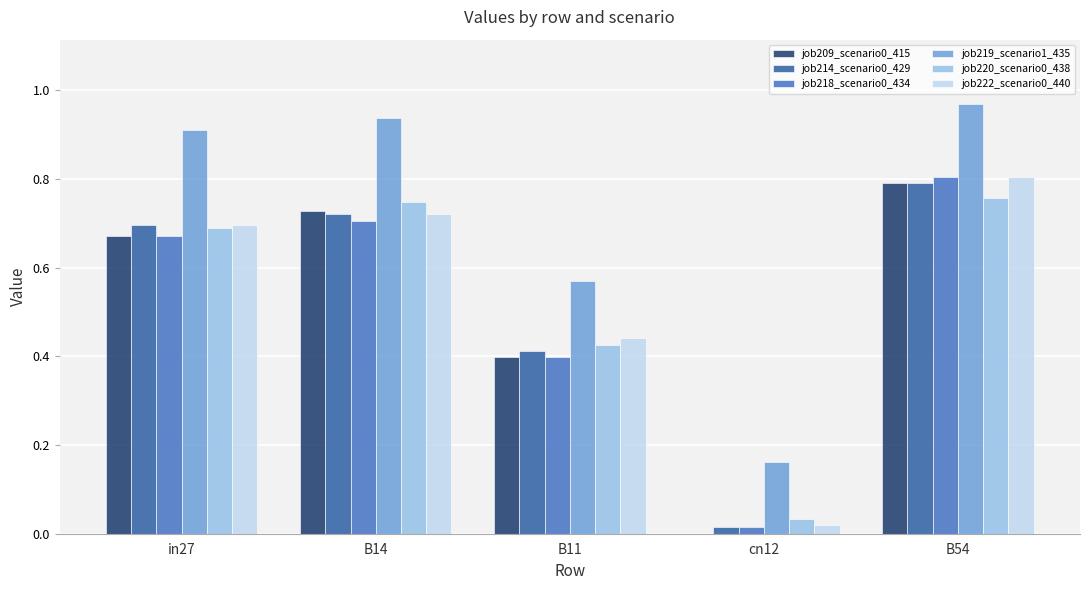

Between in27 and B11, which series saw the biggest shift?

job219_scenario1_435